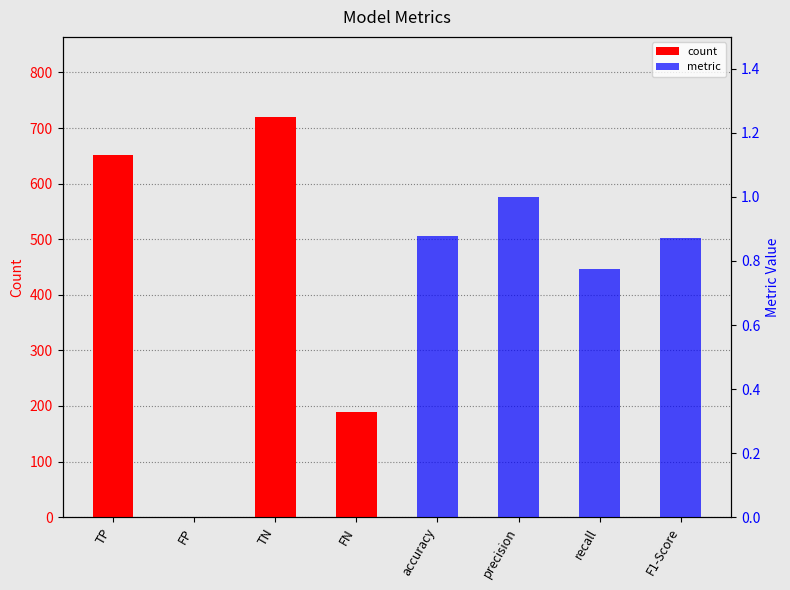

Are the bars horizontal?

No